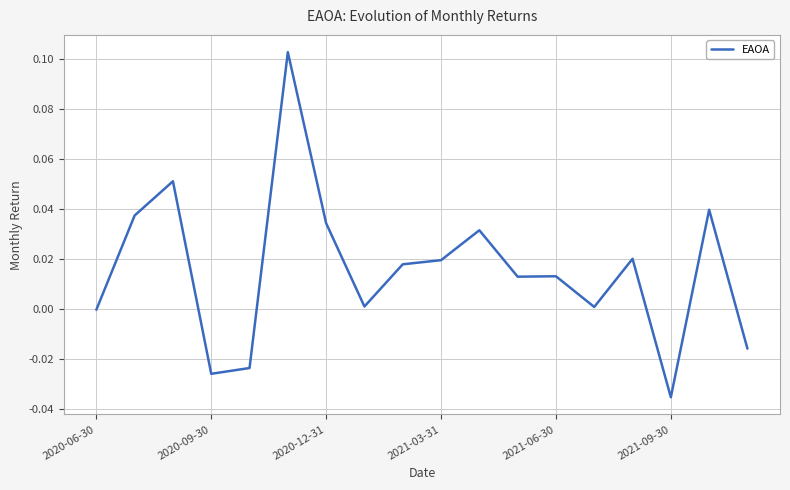

How many points are lower than both their immediate neighbors (excluding endpoints)?

5